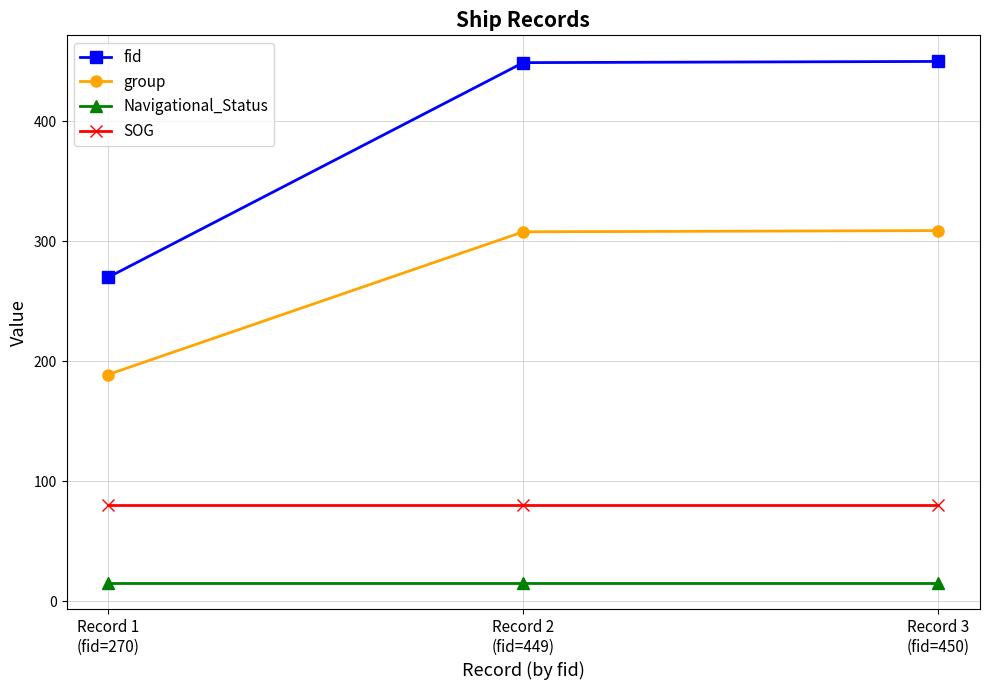

What is the sum of all fid values?

1169.0